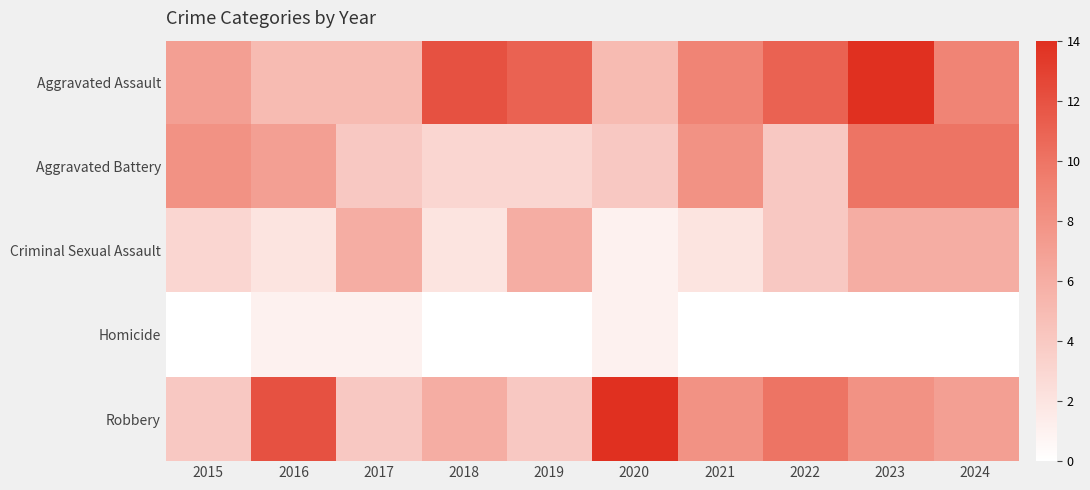

At how many categories does at least one series exceed 7?

9